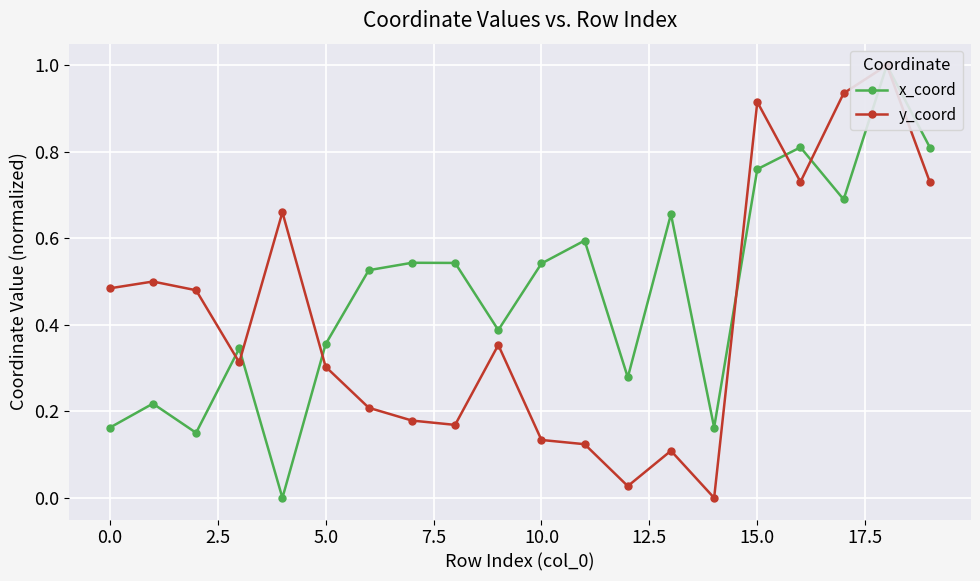

How many intersections are there between x_coord and y_coord?

6